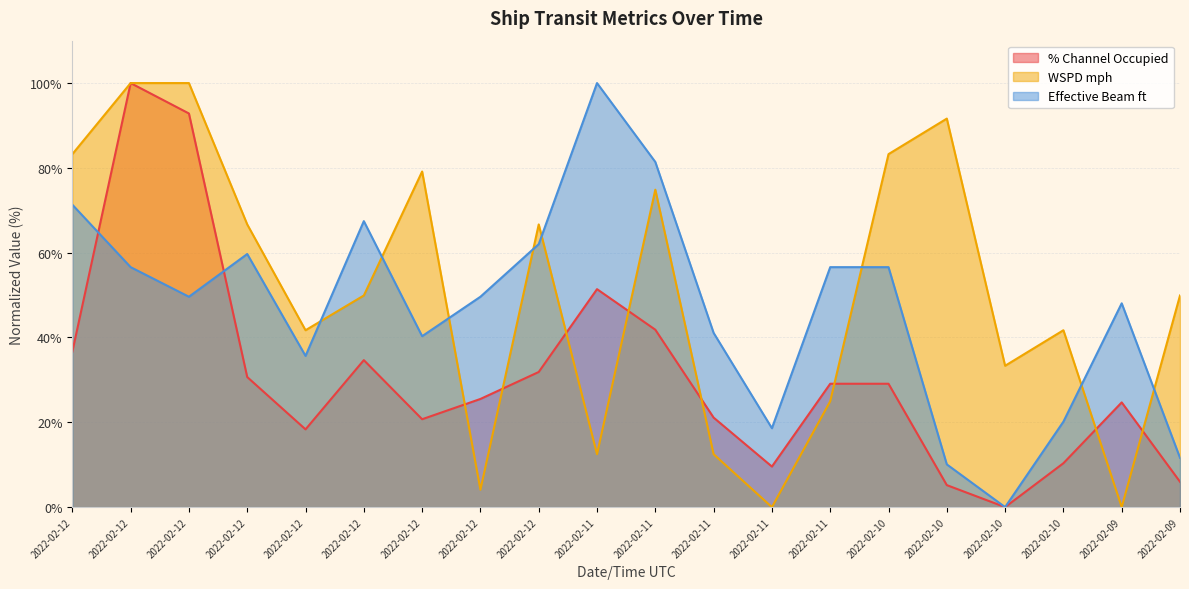

Reading right to left, list all the values displayed in this chart.

% Channel Occupied: 2022-02-09=6.0	2022-02-09=24.7	2022-02-10=10.4	2022-02-10=0.0	2022-02-10=5.2	2022-02-10=29.1	2022-02-11=29.1	2022-02-11=9.6	2022-02-11=21.1	2022-02-11=41.8	2022-02-11=51.4	2022-02-12=31.9	2022-02-12=25.5	2022-02-12=20.7	2022-02-12=34.7	2022-02-12=18.3	2022-02-12=30.7	2022-02-12=92.8	2022-02-12=100.0	2022-02-12=36.6
WSPD mph: 2022-02-09=49.9	2022-02-09=0.0	2022-02-10=41.7	2022-02-10=33.3	2022-02-10=91.6	2022-02-10=83.2	2022-02-11=25.0	2022-02-11=0.0	2022-02-11=12.5	2022-02-11=74.9	2022-02-11=12.5	2022-02-12=66.7	2022-02-12=4.1	2022-02-12=79.1	2022-02-12=49.9	2022-02-12=41.7	2022-02-12=66.7	2022-02-12=100.0	2022-02-12=100.0	2022-02-12=83.2
Effective Beam ft: 2022-02-09=11.6	2022-02-09=48.1	2022-02-10=20.2	2022-02-10=0.0	2022-02-10=10.1	2022-02-10=56.6	2022-02-11=56.6	2022-02-11=18.6	2022-02-11=41.1	2022-02-11=81.4	2022-02-11=100.0	2022-02-12=62.0	2022-02-12=49.6	2022-02-12=40.3	2022-02-12=67.4	2022-02-12=35.7	2022-02-12=59.7	2022-02-12=49.6	2022-02-12=56.6	2022-02-12=71.3